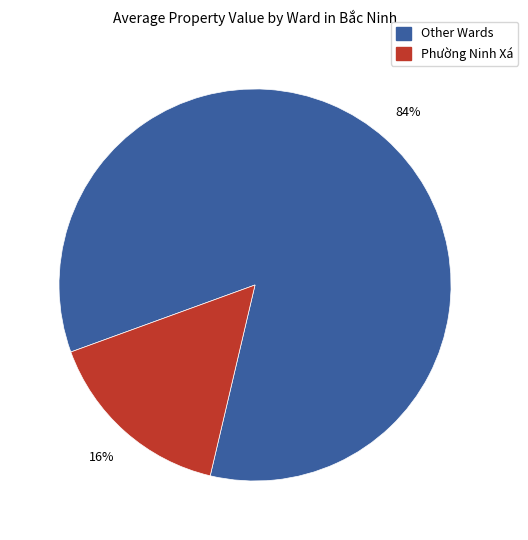

Is there a majority slice in this chart?

Yes